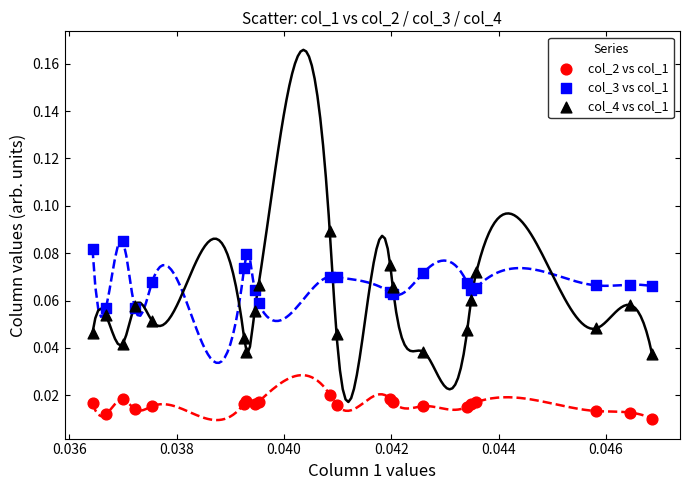

Which series reaches the minimum Y coordinate?

col_2 vs col_1